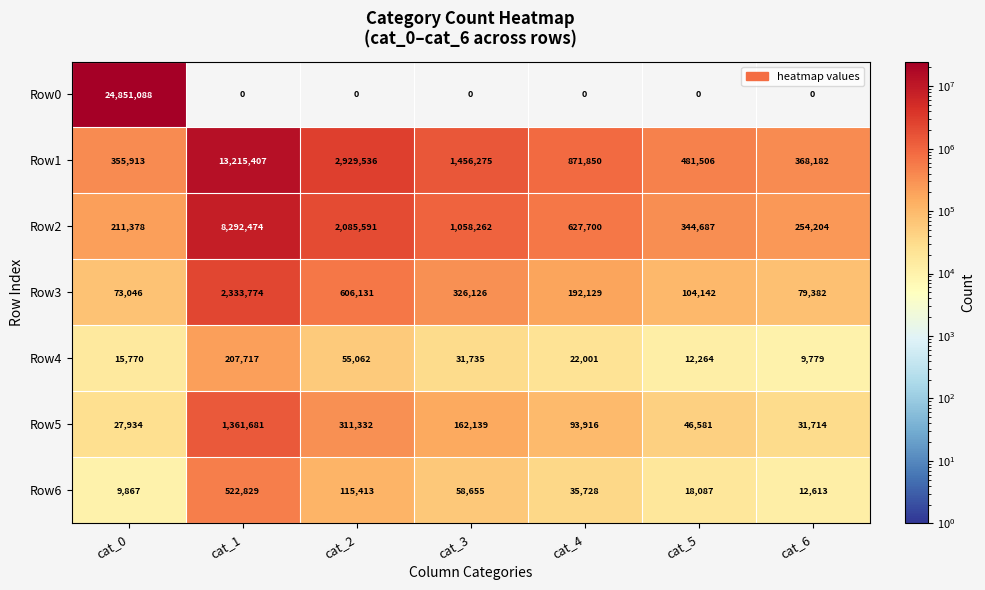

The value of Row3 at cat_1 is 2333774. True or false?

True